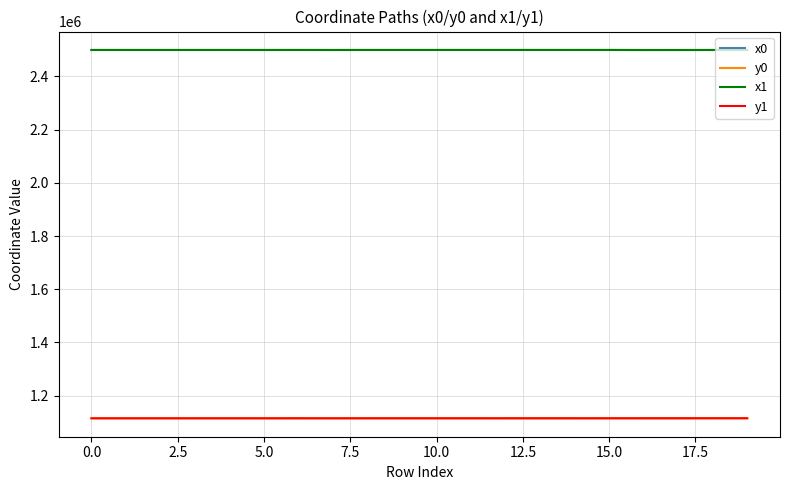

What is the maximum value for x0?

2499358.0